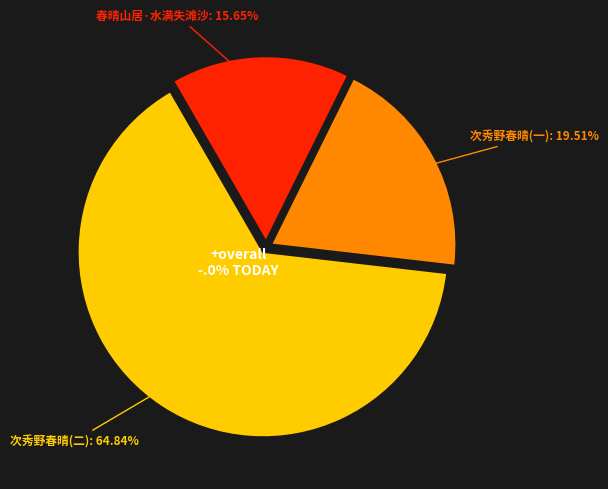

Rank the categories by value from highest to lowest.

次秀野春晴(二), 次秀野春晴(一), 春晴山居·水满失滩沙